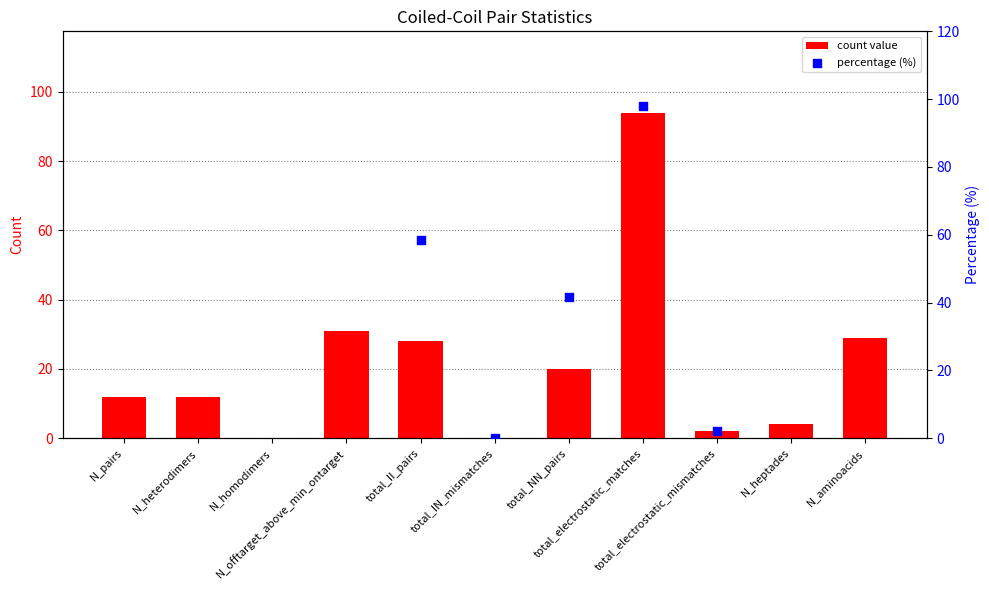

Approximately how many times larger is the value at total_II_pairs compared to N_pairs?

2.3